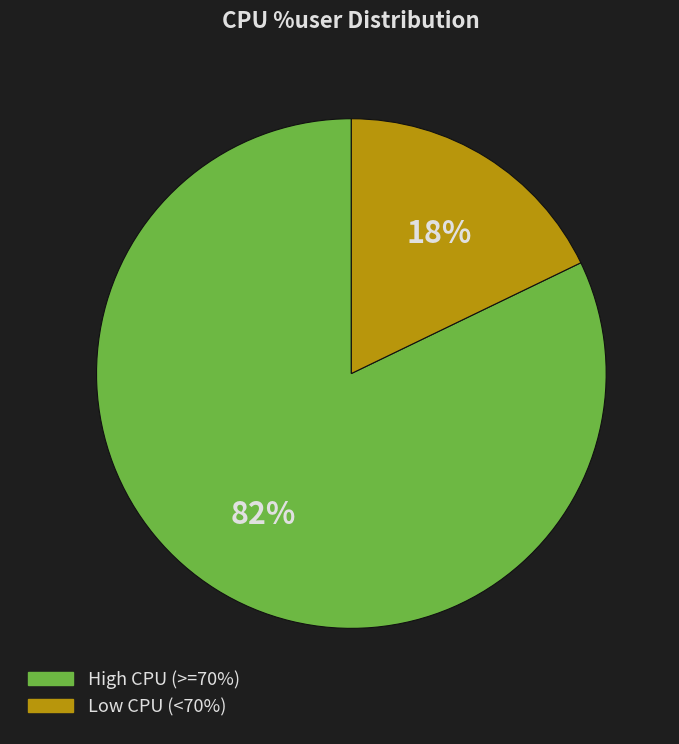

To the nearest percent, what is the average slice percentage?

50%